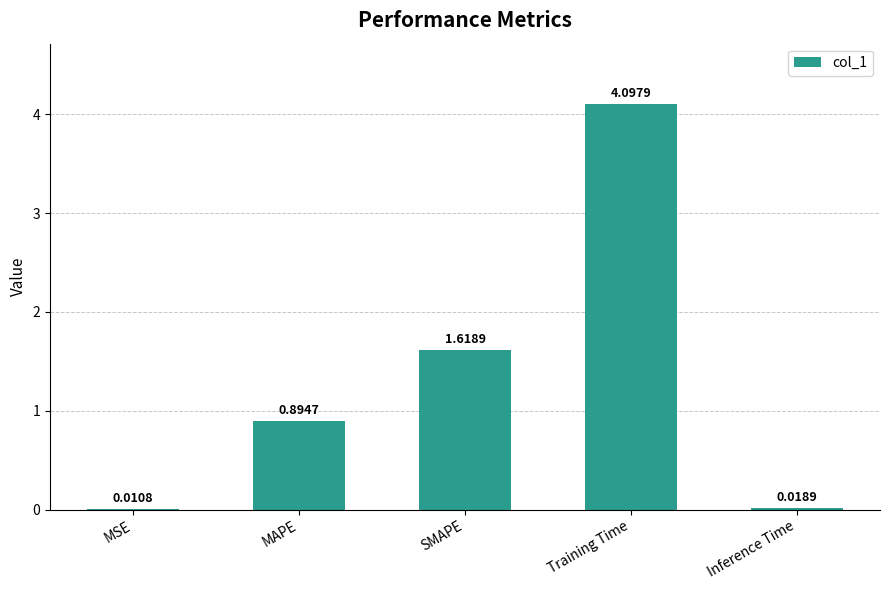

Which category has the highest value across all series?

Training Time